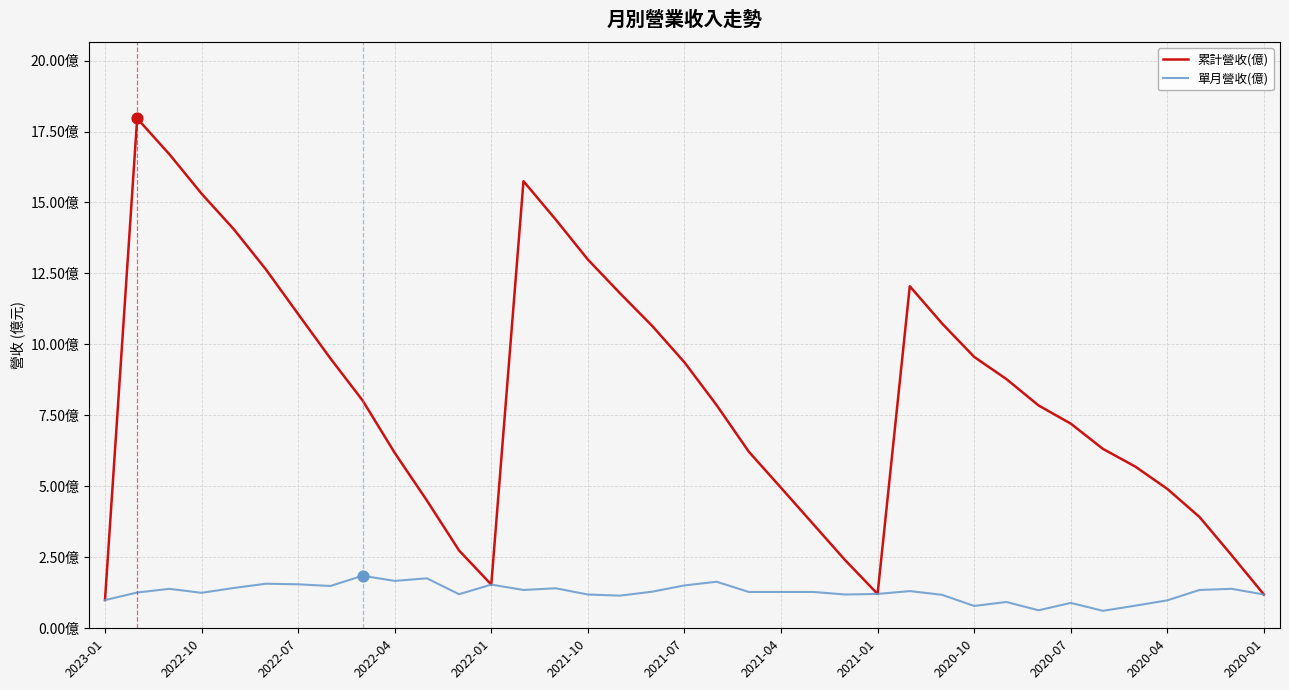

What are all the series names shown in the legend?

累計營收(億), 單月營收(億)